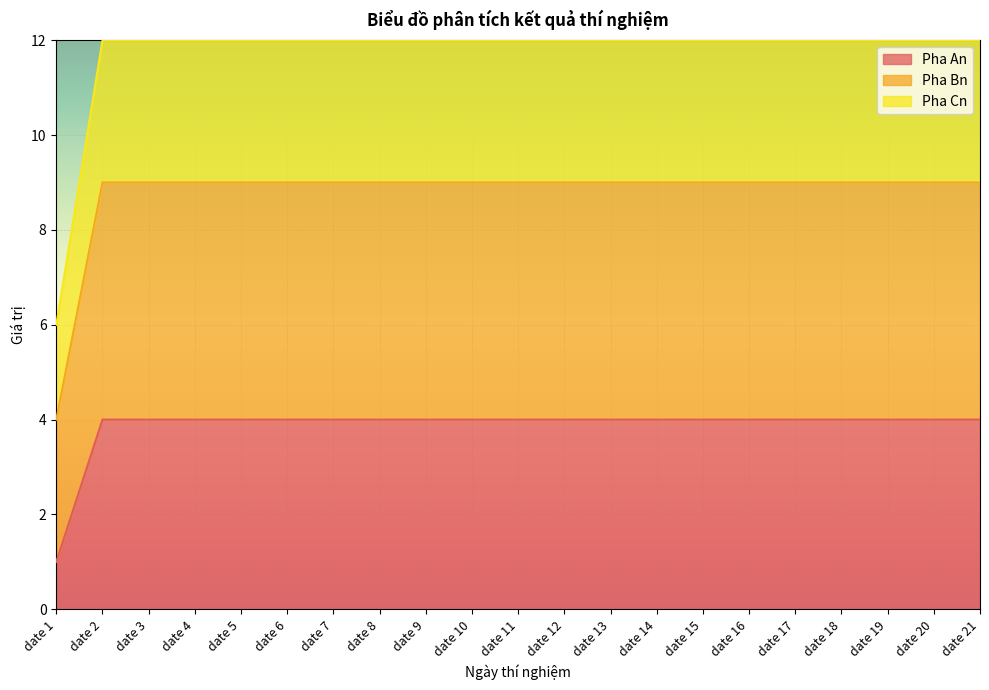

Read the Pha An value at date 7.

4